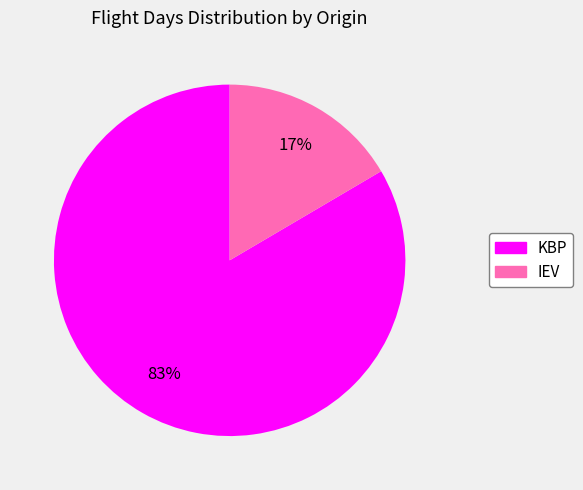

How many segments does this pie chart have?

2